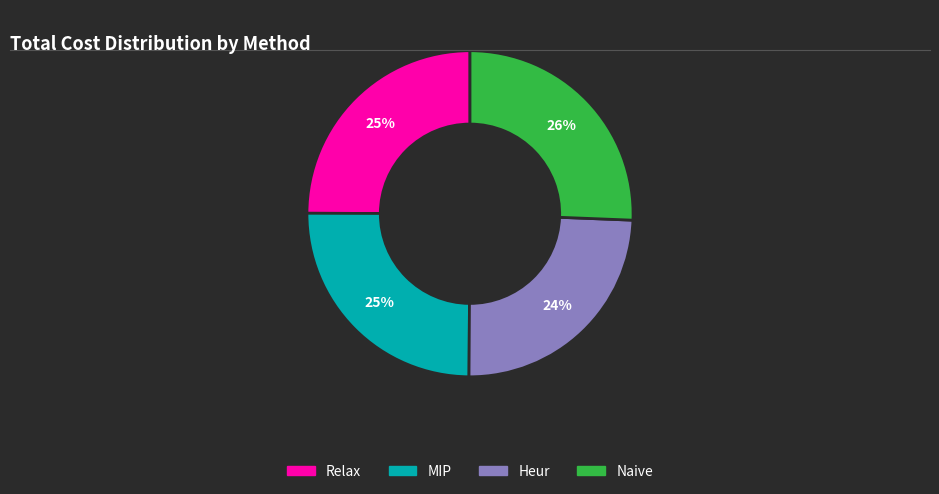

The Heur slice represents 37% of the pie. True or false?

False